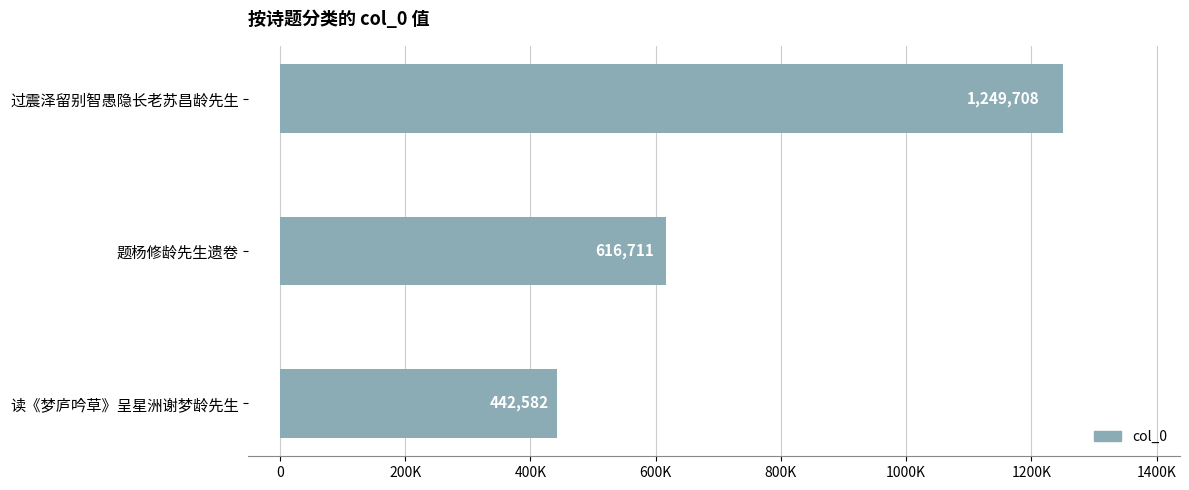

Does the chart contain any negative values?

No